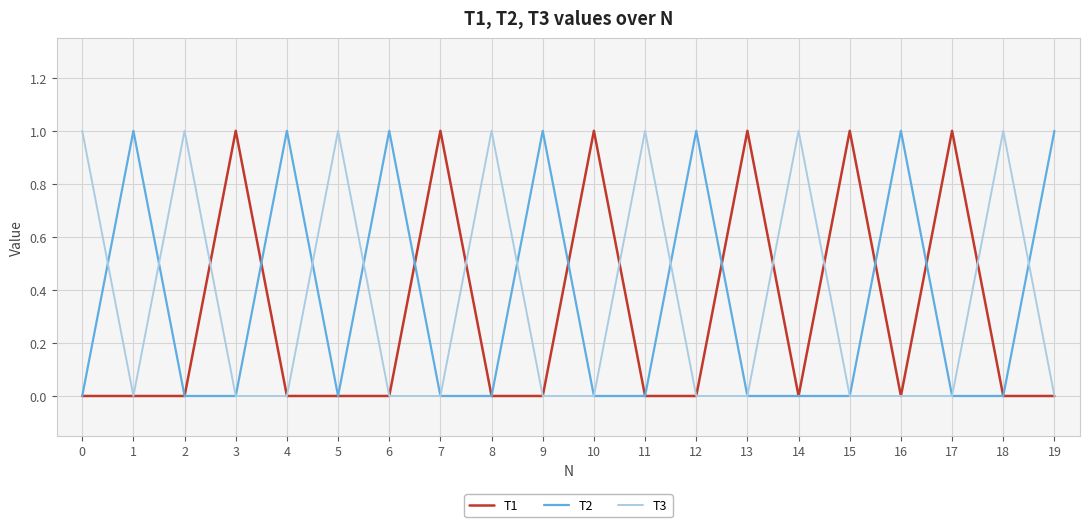

What is the maximum value shown in the chart?

1